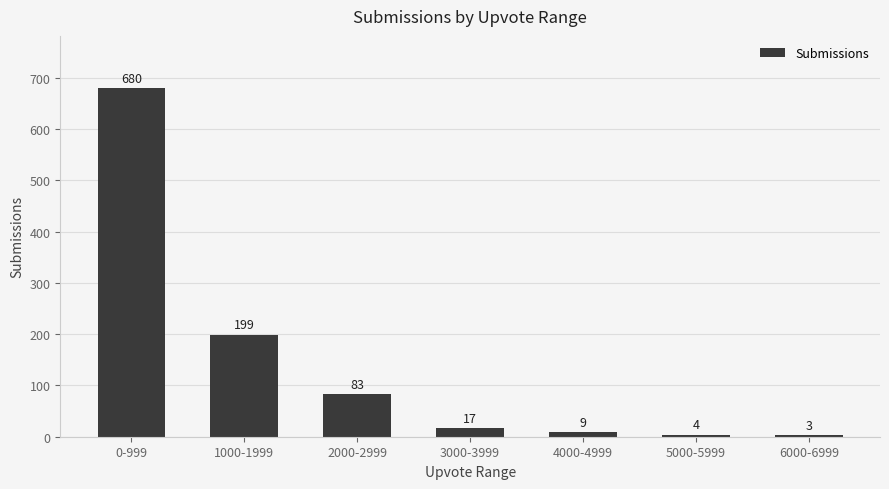

How many values are below 17?

3